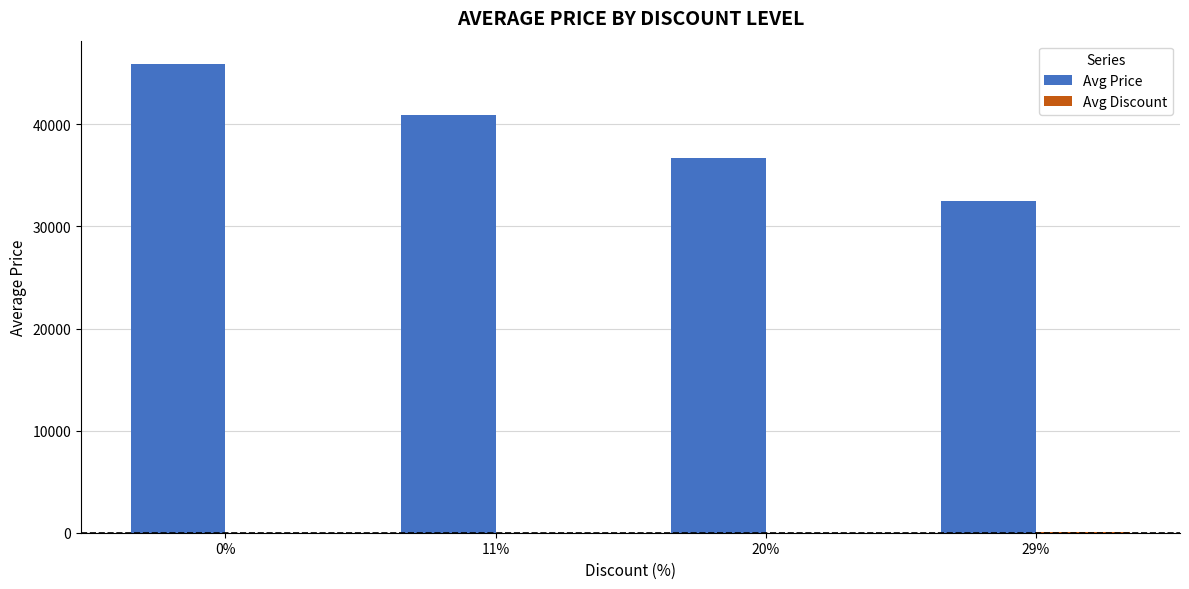

Is it true that Avg Price equals 36720 at 20%?

True